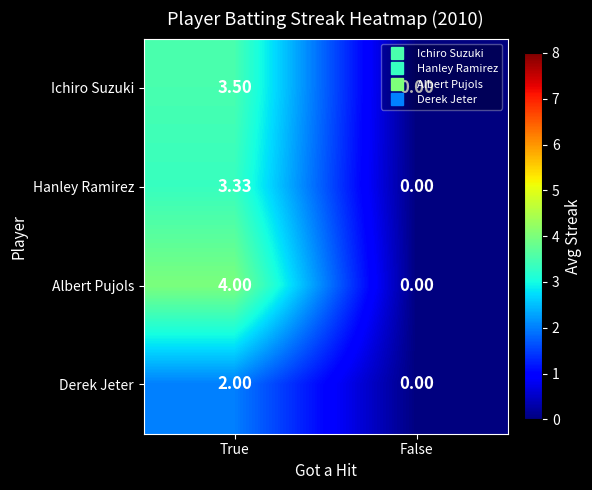

At which category is the sum across all series the highest?

True